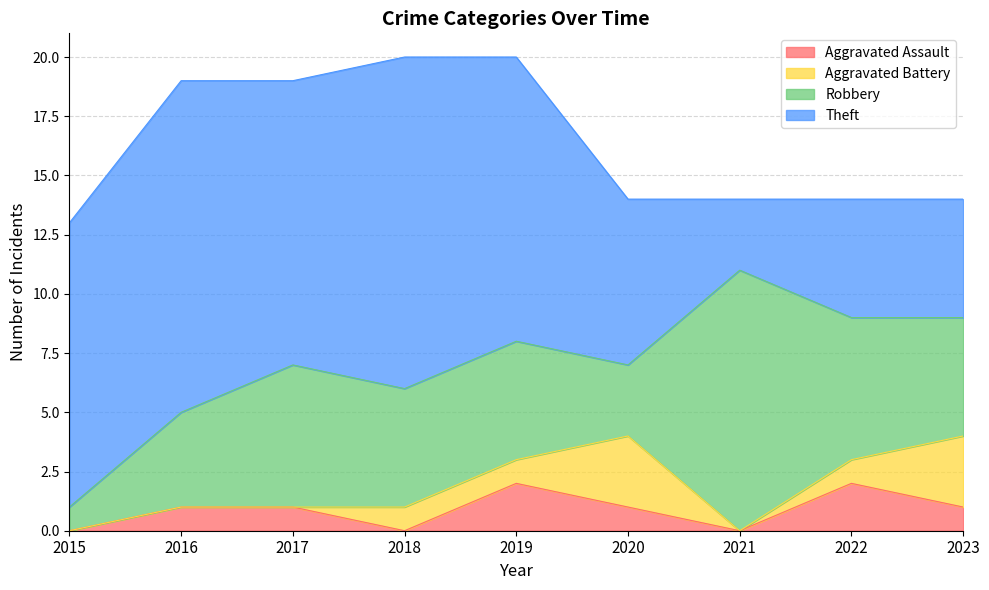

How many interior local peaks does the Theft series have?

2